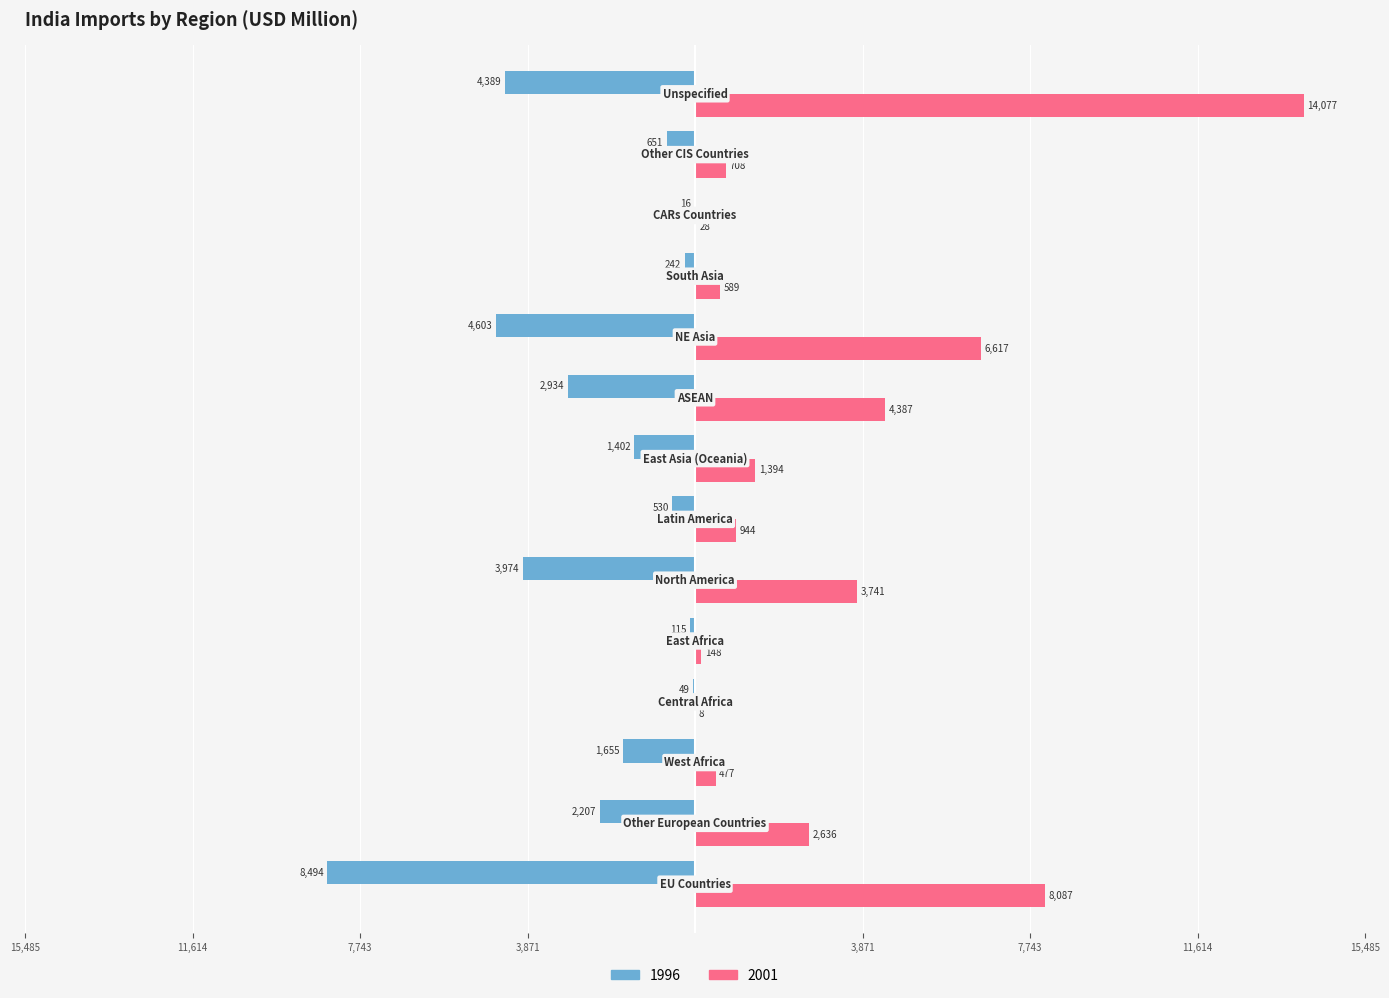

Reading left to right, extract all data points from this chart.

1996: -8494.1	-2207.1	-1654.9	-48.8	-114.5	-3973.5	-529.7	-1402.0	-2934.0	-4603.3	-242.3	-16.2	-651.3	-4389.0
2001: 8086.6	2636.0	476.8	7.7	148.2	3741.3	944.0	1394.3	4387.2	6617.1	589.0	28.5	708.1	14077.4